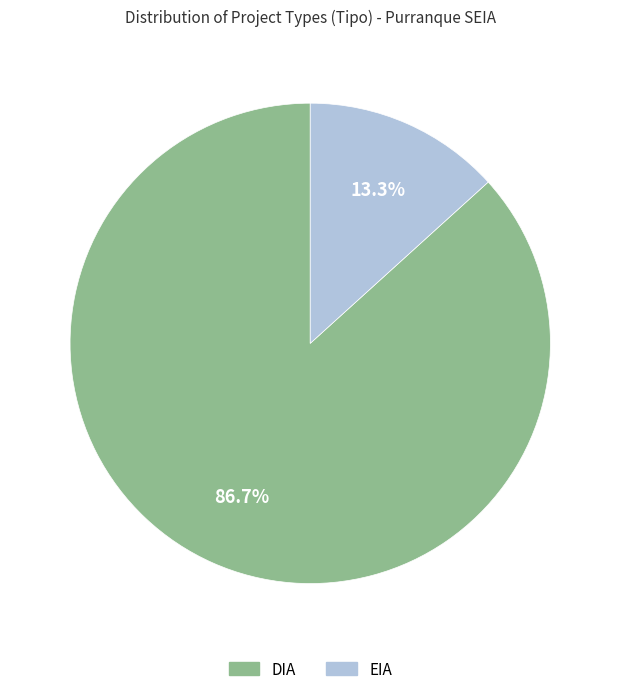

Is there any slice that represents more than half of the pie?

Yes